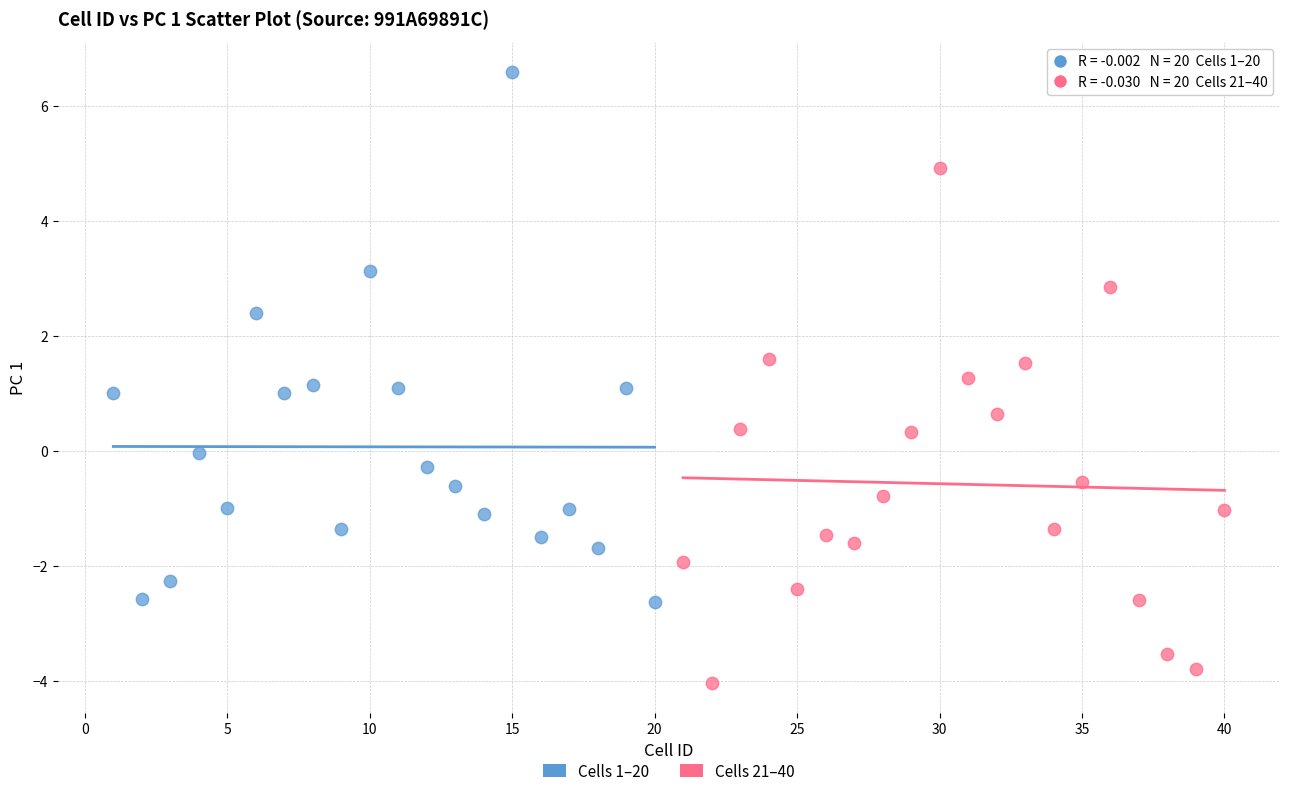

Which series has the widest spread of Y values?

Cells 1–20